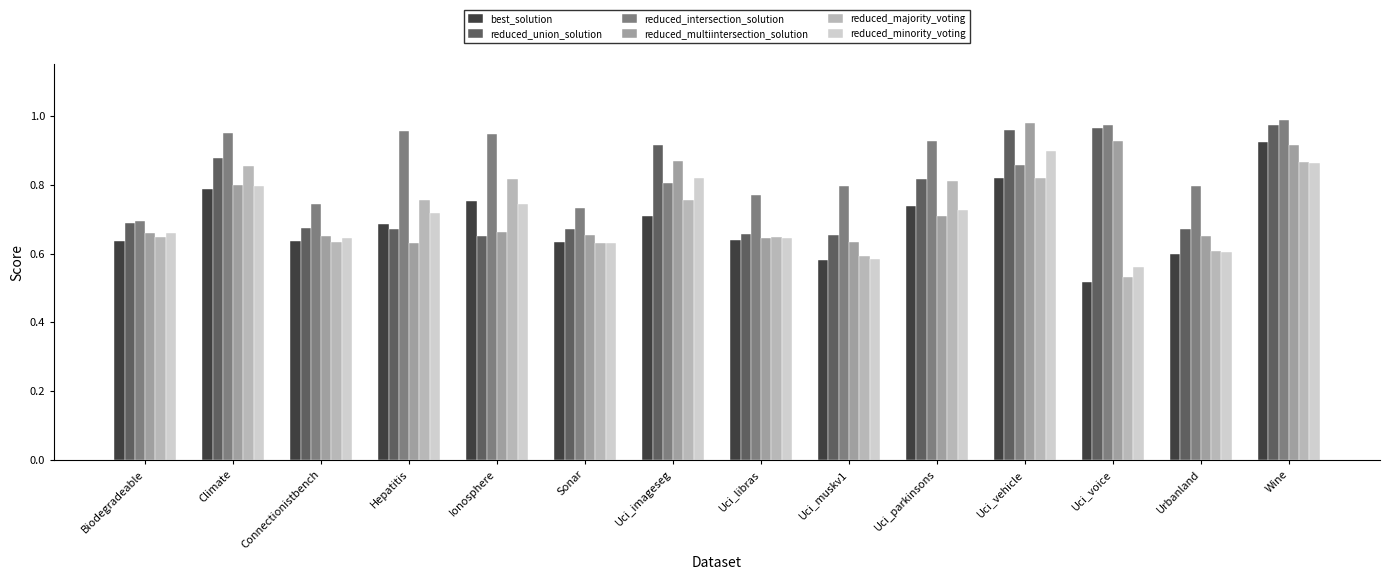

What is the total value across all series at Uci_muskv1?

3.8